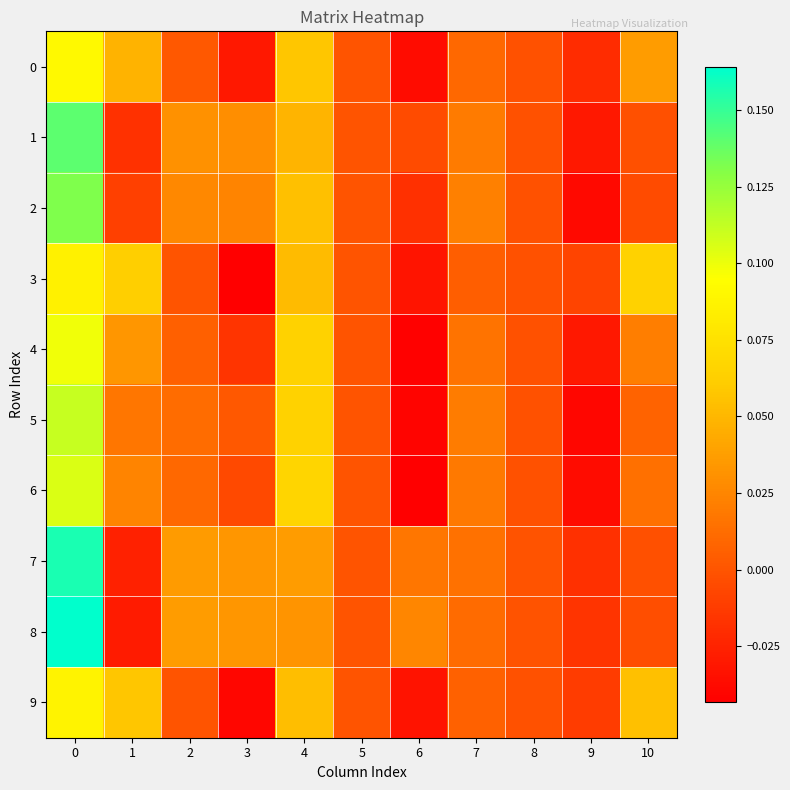

Reading left to right, list all the values displayed in this chart.

row_0: 0=0.1	1=0.0	2=0.0	3=-0.0	4=0.1	5=0.0	6=-0.0	7=0.0	8=-0.0	9=-0.0	10=0.0
row_1: 0=0.1	1=-0.0	2=0.0	3=0.0	4=0.0	5=0.0	6=-0.0	7=0.0	8=-0.0	9=-0.0	10=-0.0
row_2: 0=0.1	1=-0.0	2=0.0	3=0.0	4=0.1	5=0.0	6=-0.0	7=0.0	8=-0.0	9=-0.0	10=-0.0
row_3: 0=0.1	1=0.1	2=0.0	3=-0.0	4=0.1	5=0.0	6=-0.0	7=0.0	8=-0.0	9=-0.0	10=0.1
row_4: 0=0.1	1=0.0	2=0.0	3=-0.0	4=0.1	5=0.0	6=-0.0	7=0.0	8=-0.0	9=-0.0	10=0.0
row_5: 0=0.1	1=0.0	2=0.0	3=0.0	4=0.1	5=0.0	6=-0.0	7=0.0	8=-0.0	9=-0.0	10=0.0
row_6: 0=0.1	1=0.0	2=0.0	3=-0.0	4=0.1	5=0.0	6=-0.0	7=0.0	8=-0.0	9=-0.0	10=0.0
row_7: 0=0.2	1=-0.0	2=0.0	3=0.0	4=0.0	5=0.0	6=0.0	7=0.0	8=-0.0	9=-0.0	10=-0.0
row_8: 0=0.2	1=-0.0	2=0.0	3=0.0	4=0.0	5=0.0	6=0.0	7=0.0	8=-0.0	9=-0.0	10=-0.0
row_9: 0=0.1	1=0.1	2=0.0	3=-0.0	4=0.1	5=0.0	6=-0.0	7=0.0	8=-0.0	9=-0.0	10=0.1